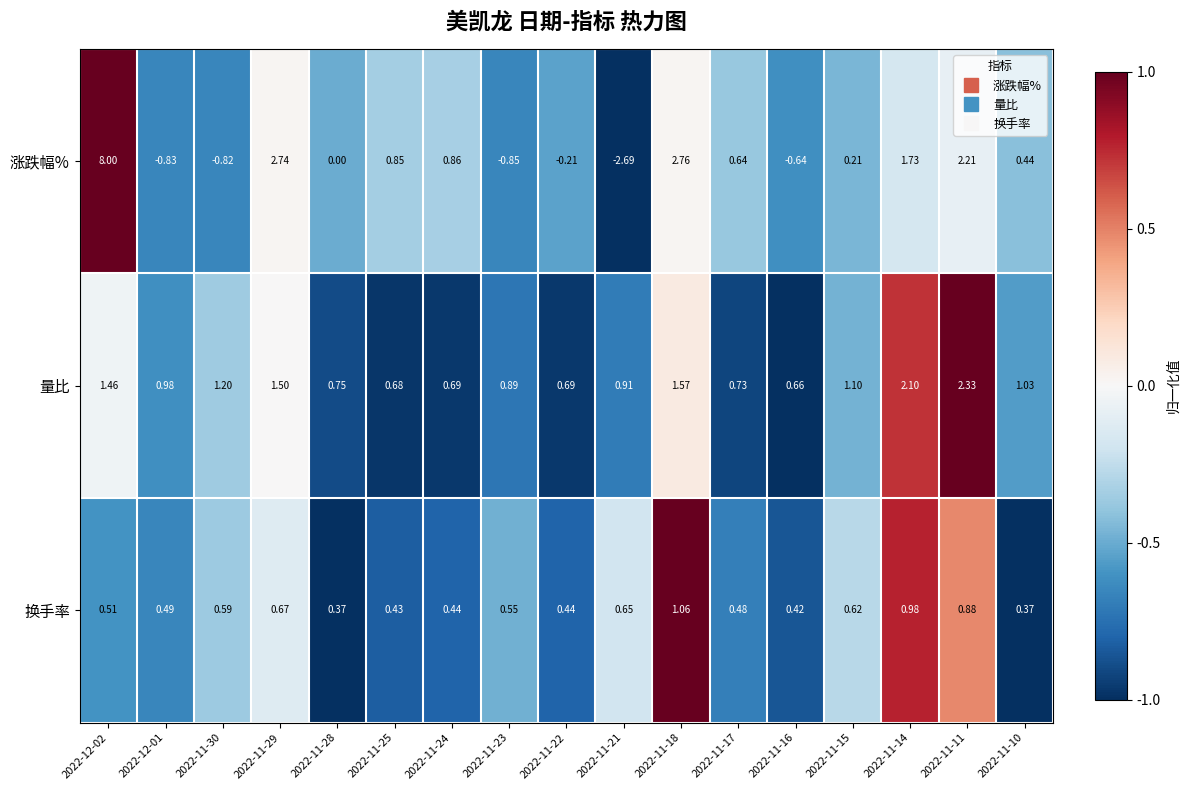

Rank the series by their maximum value, from highest to lowest.

涨跌幅%, 量比, 换手率